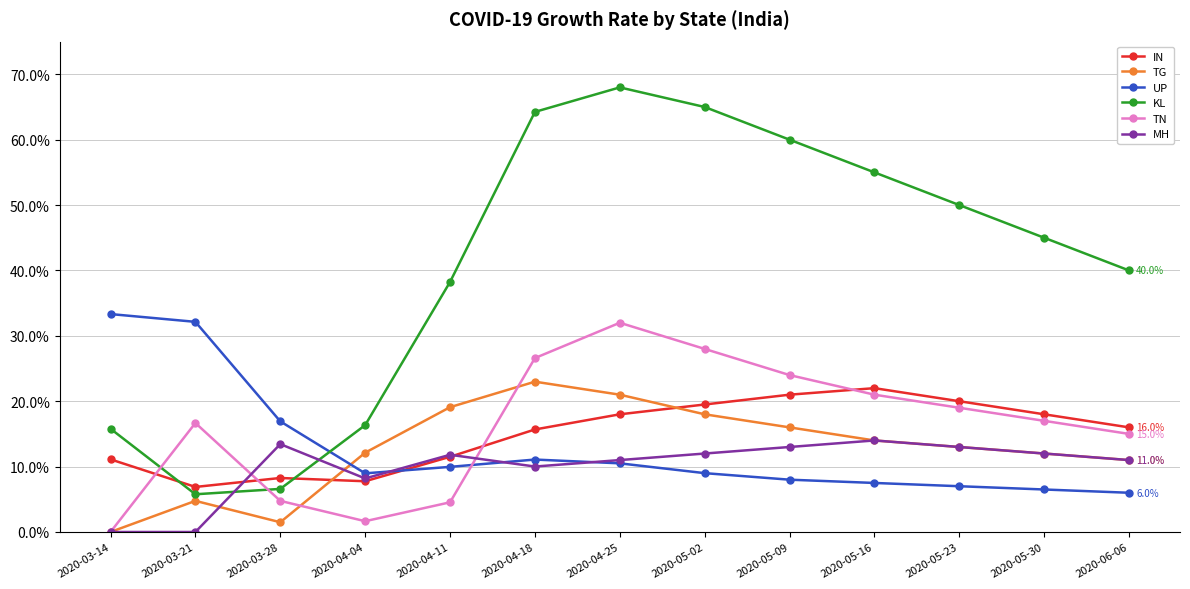

Is this an area chart (filled region under the line)?

No